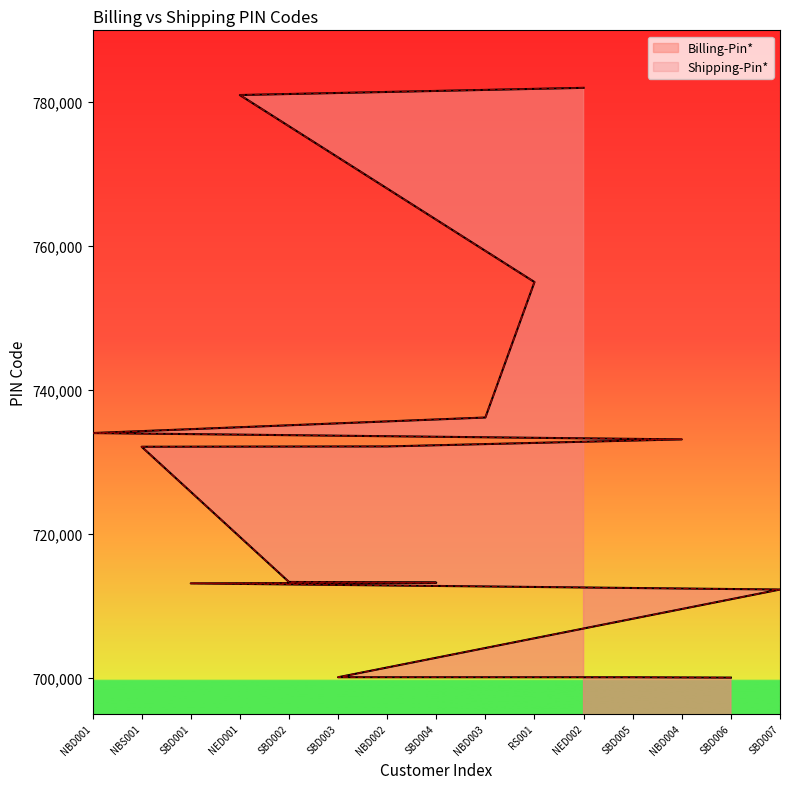

True or false: Billing-Pin* and Shipping-Pin* intersect in this chart.

False